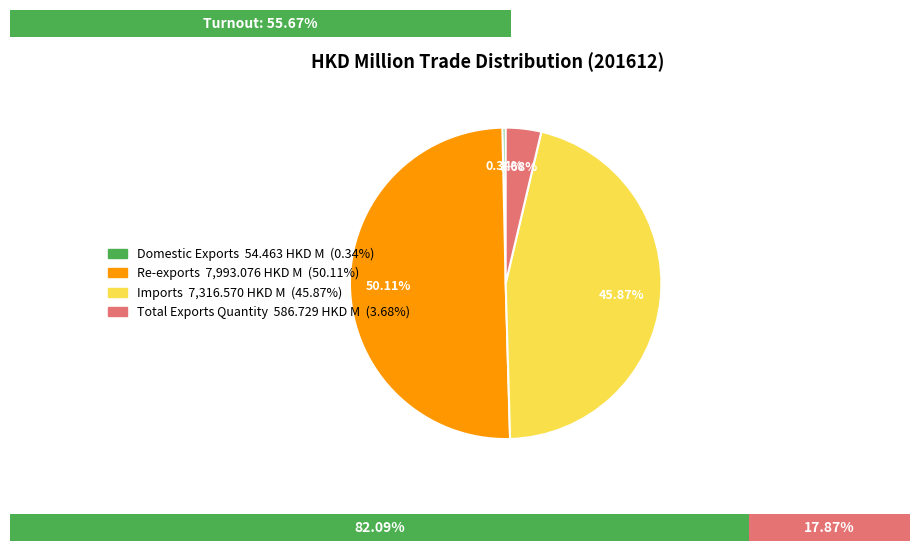

What portion of the pie excludes Domestic Exports?

99.7%